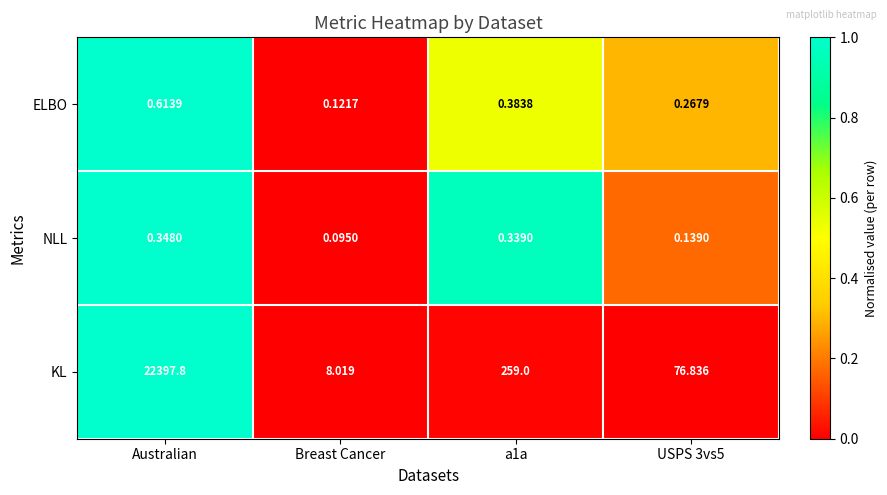

At which label is ELBO closest to 0?

Breast Cancer